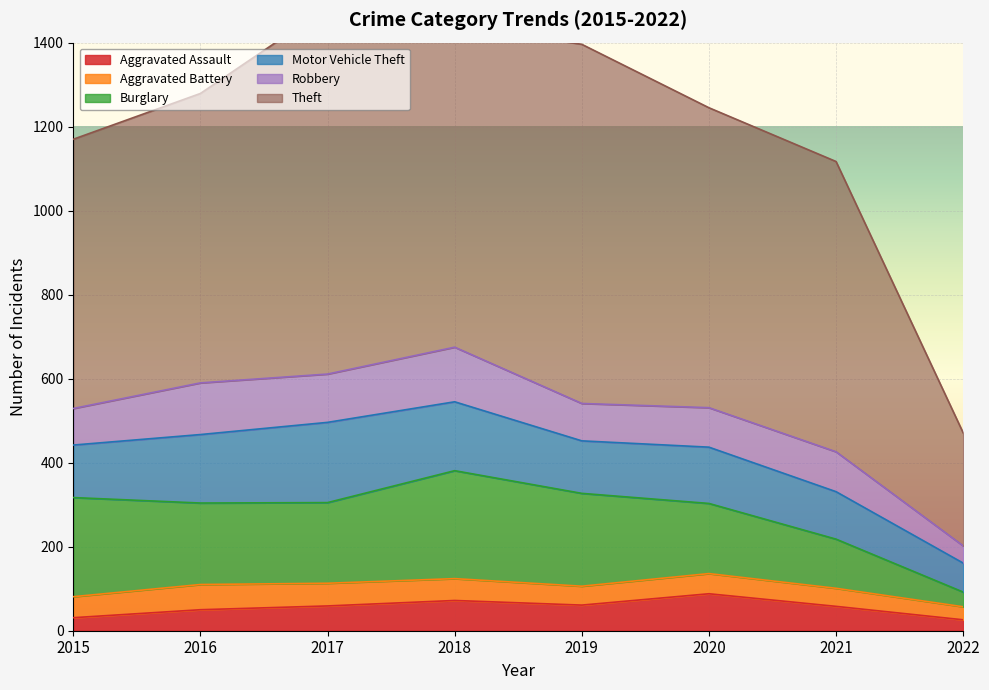

How many values in the Theft series are below 714?

4